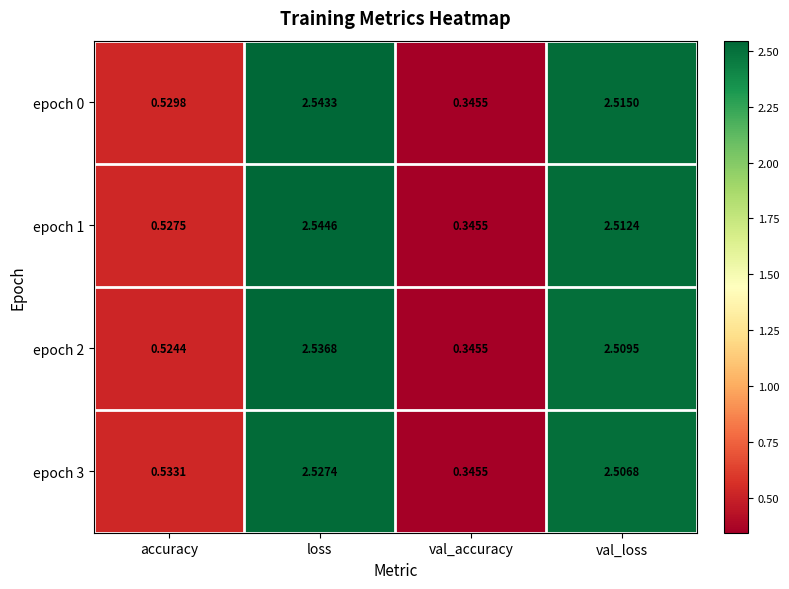

List the labels in order of epoch 2 value, smallest first.

val_accuracy, accuracy, val_loss, loss